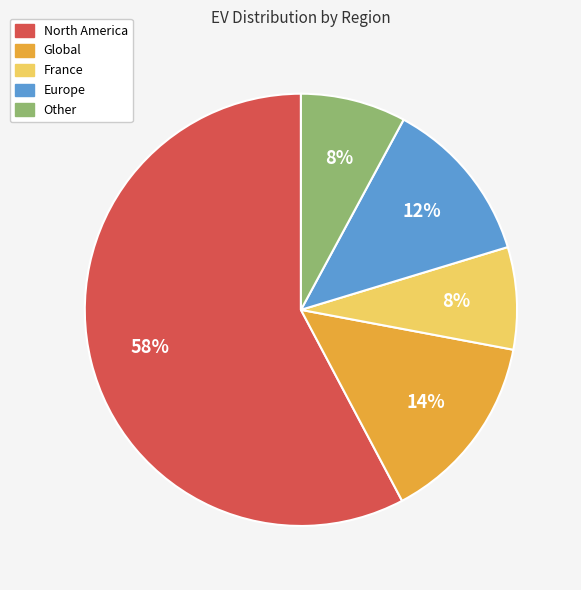

To the nearest percent, what is the average slice percentage?

20%